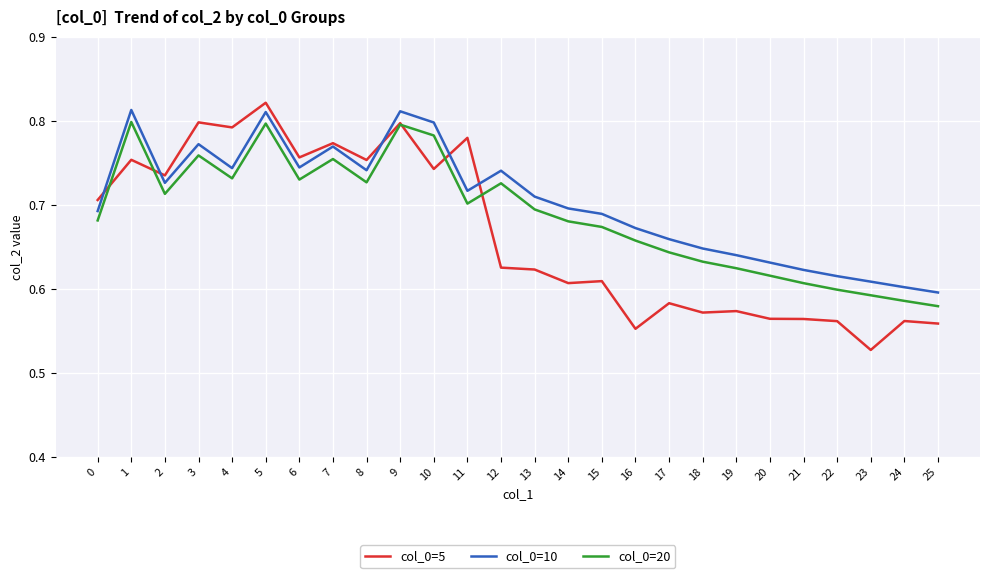

How many series are shown in this chart?

3